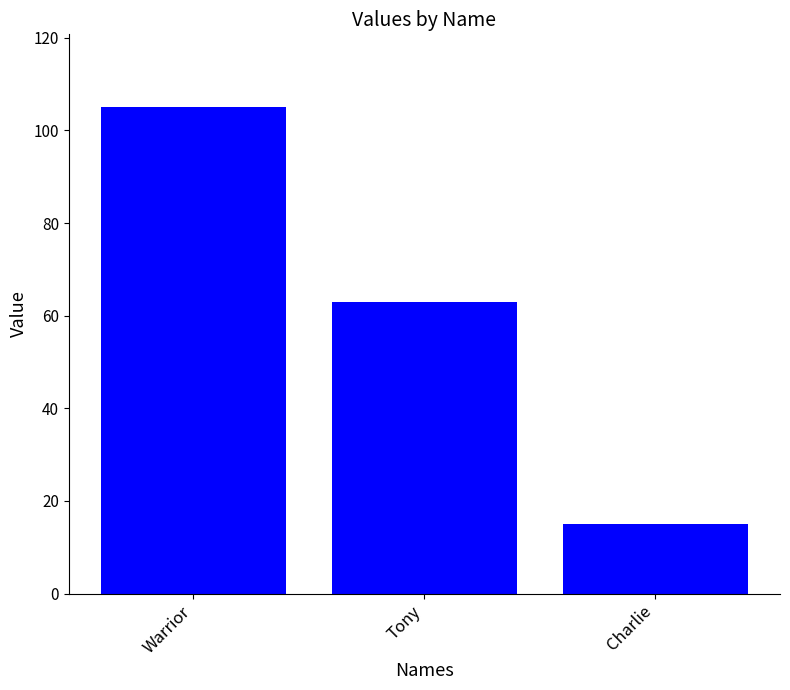

What is the ratio of the value at Tony to the value at Charlie?

4.2